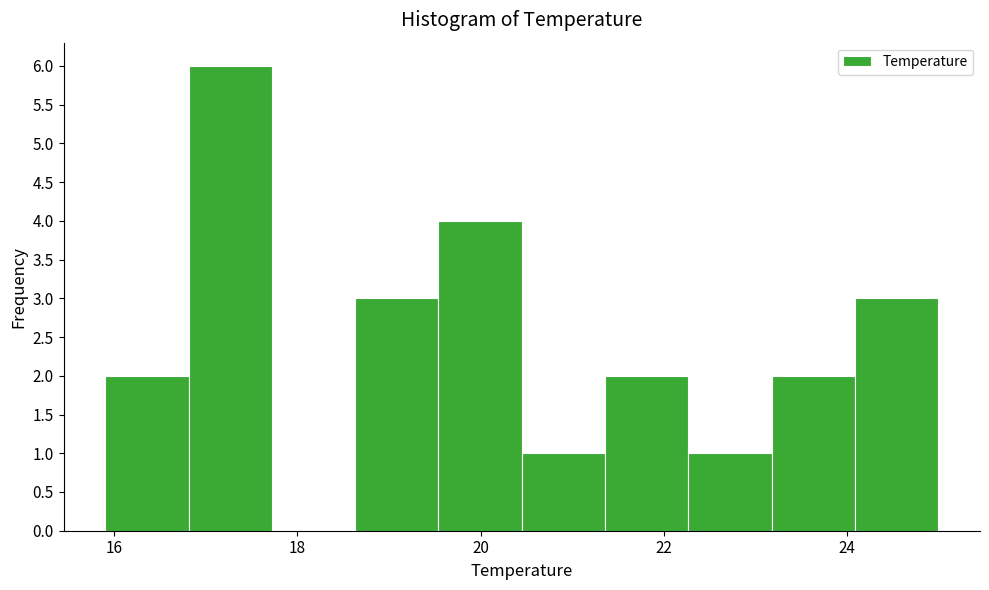

Reading left to right, list every bar in this chart as the range it spans on the x-axis followed by its height. Neither the bar edges nor the heights are printed on the chart, so give them approximately, as read against the axes.

16.0 to 16.8: 2
16.8 to 17.8: 6
17.8 to 18.6: 0
18.6 to 19.6: 3
19.6 to 20.4: 4
20.4 to 21.4: 1
21.4 to 22.2: 2
22.2 to 23.2: 1
23.2 to 24.0: 2
24.0 to 25.0: 3